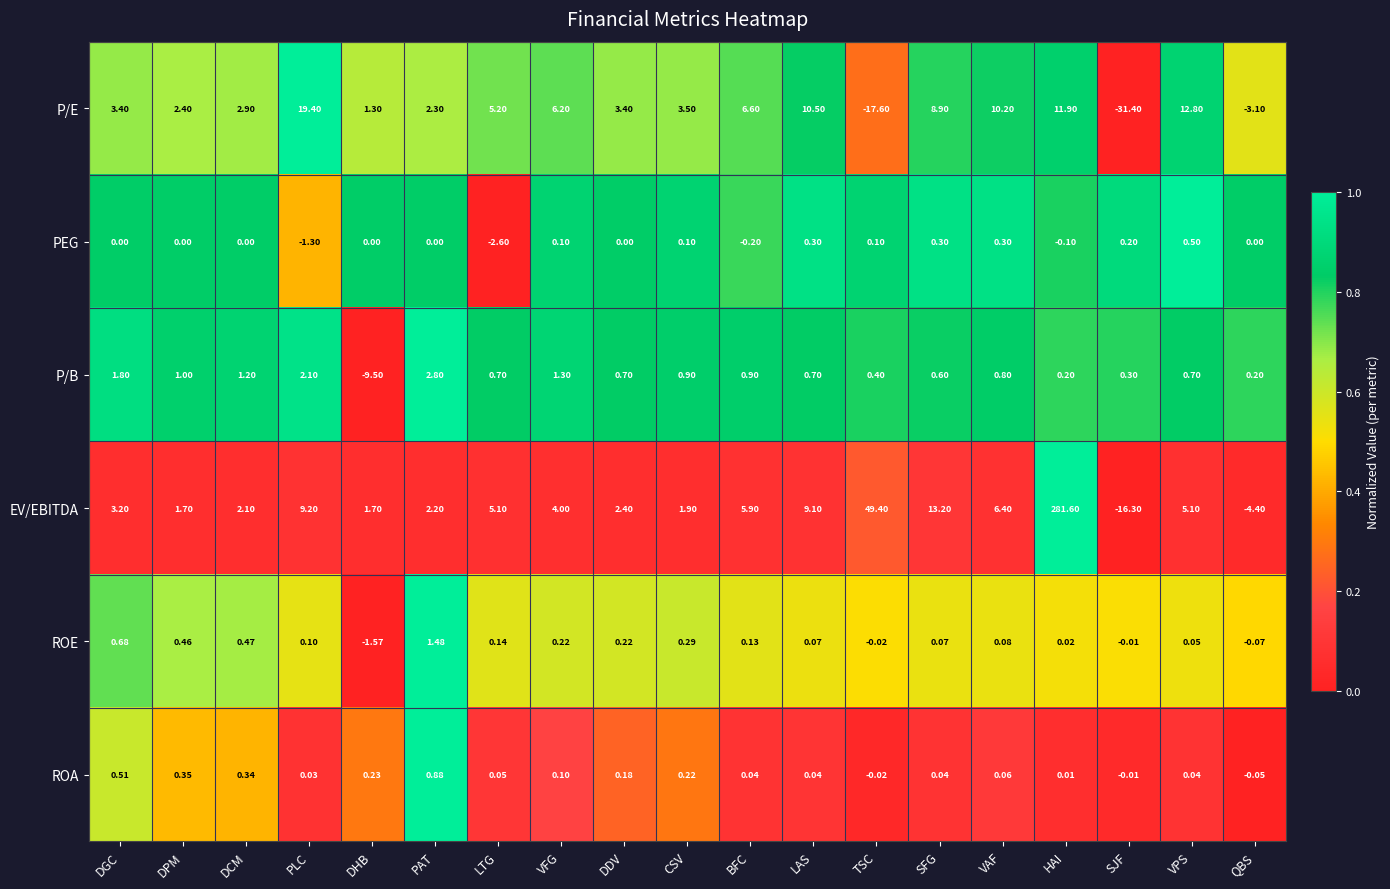

Which series has the widest spread of values?

EV/EBITDA